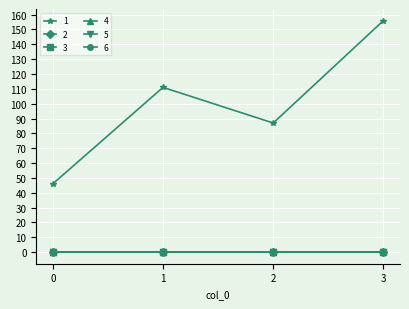

Is this an area chart (filled region under the line)?

No